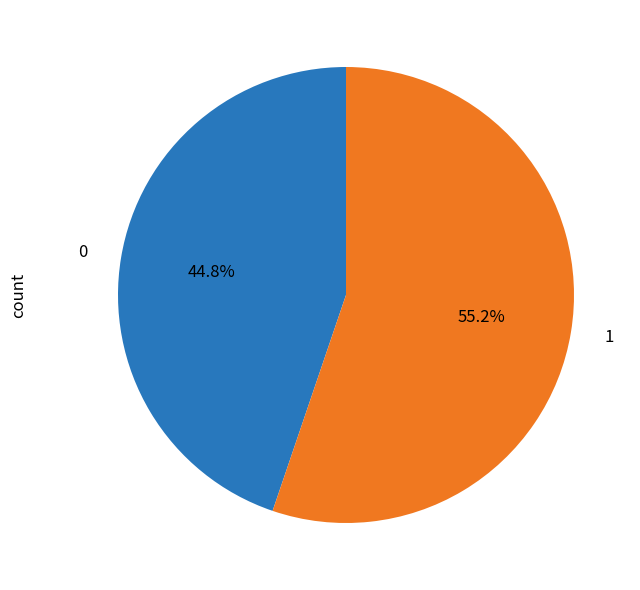

To the nearest percent, what is the average slice percentage?

50%